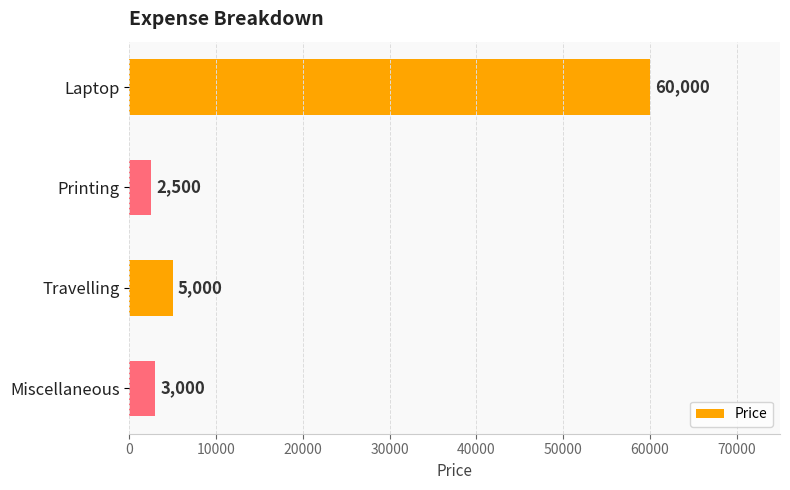

Approximately how many times larger is the value at Miscellaneous compared to Travelling?

0.6